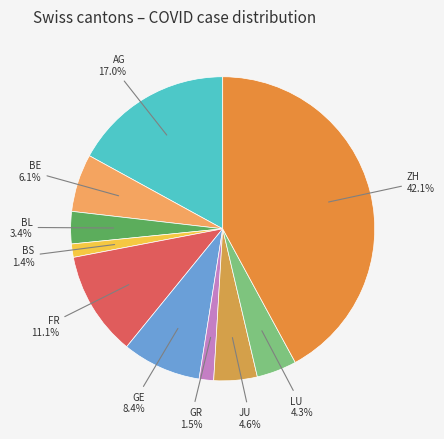

How many segments does this pie chart have?

10